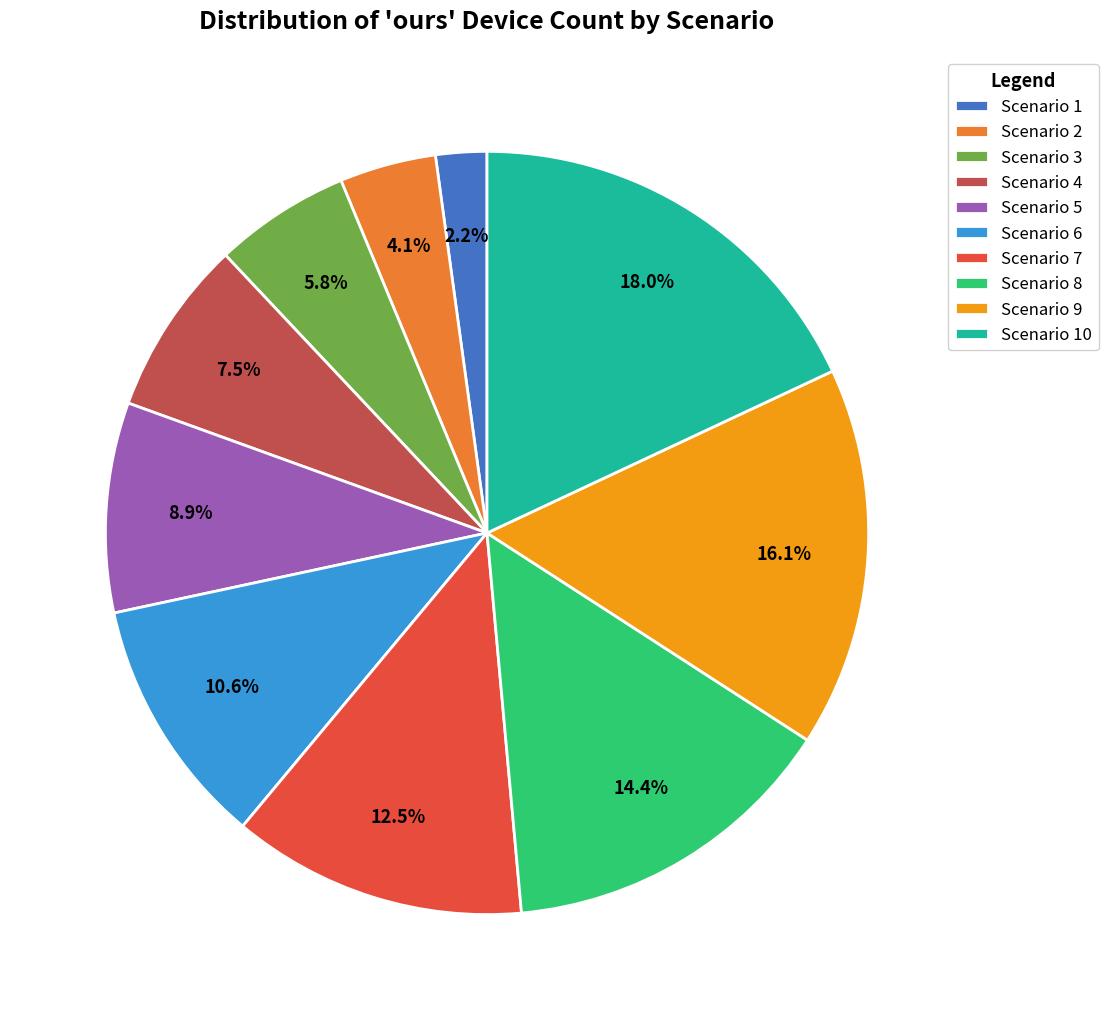

Does any single category account for the majority?

No